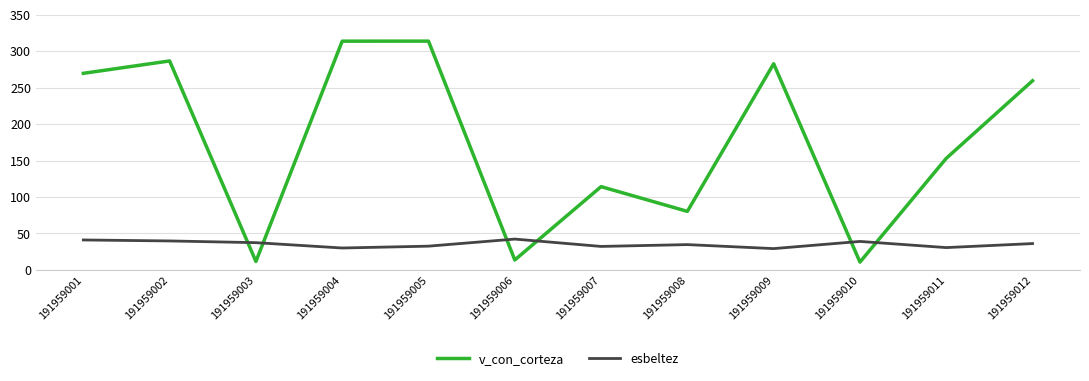

What is the smallest value displayed?

10.8